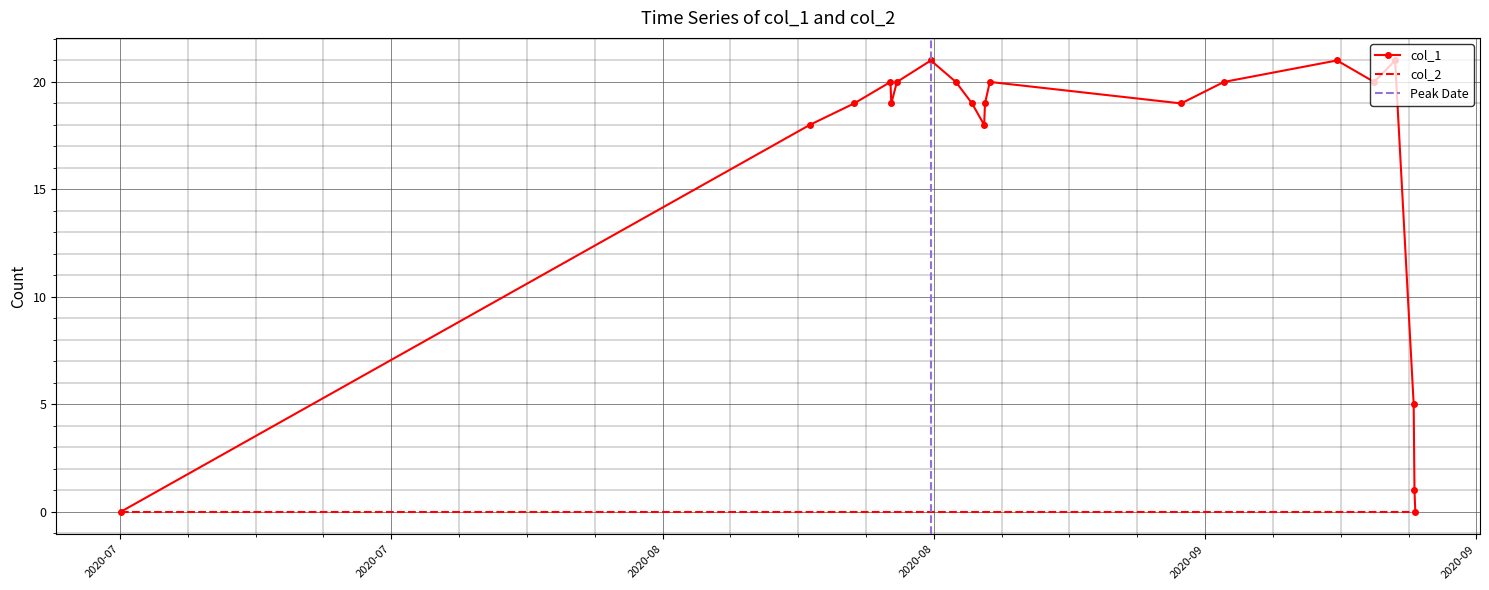

How many data points are less than 19?

6